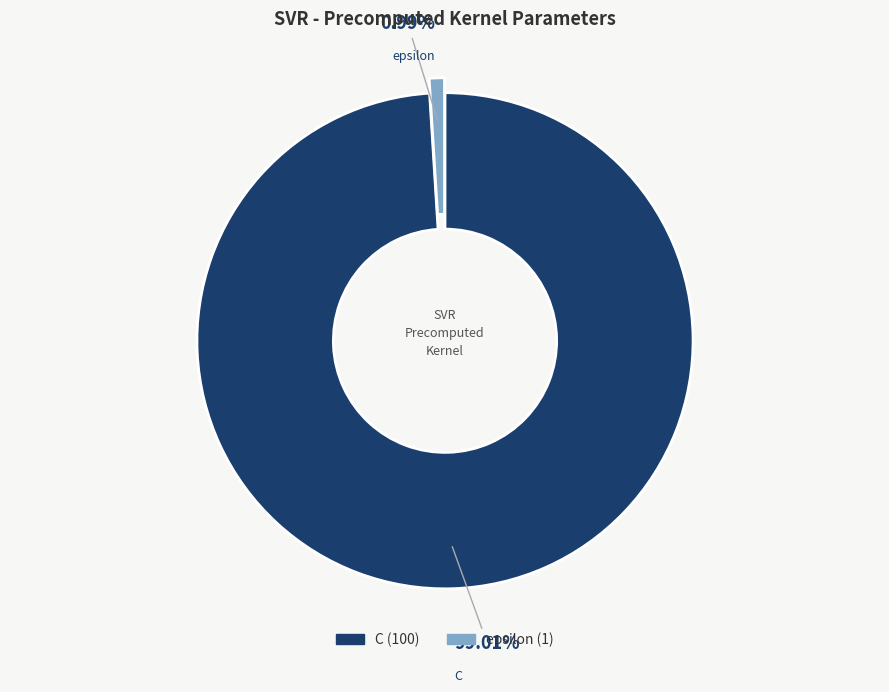

Count the number of slices in the pie.

2